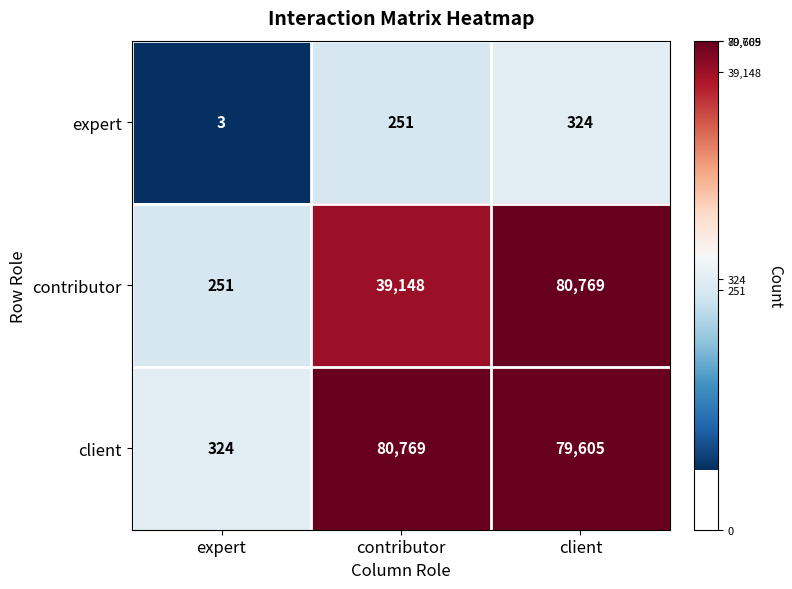

At expert, list the series in order from largest to smallest.

client, contributor, expert